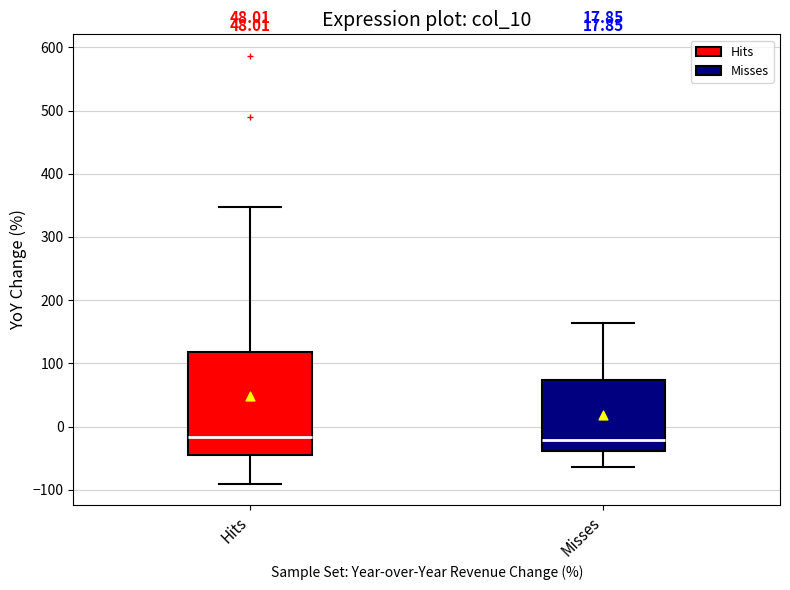

Reading left to right, transcribe this box plot: for each box, give where its median line is, the range the box spans, and where its two whiskers end, as read against the y-axis. The values are not printed on the chart, so give them approximately, as read against the axis.

Hits: median -20, box -50 to 120, whiskers -90 to 350
Misses: median -20, box -40 to 70, whiskers -60 to 160